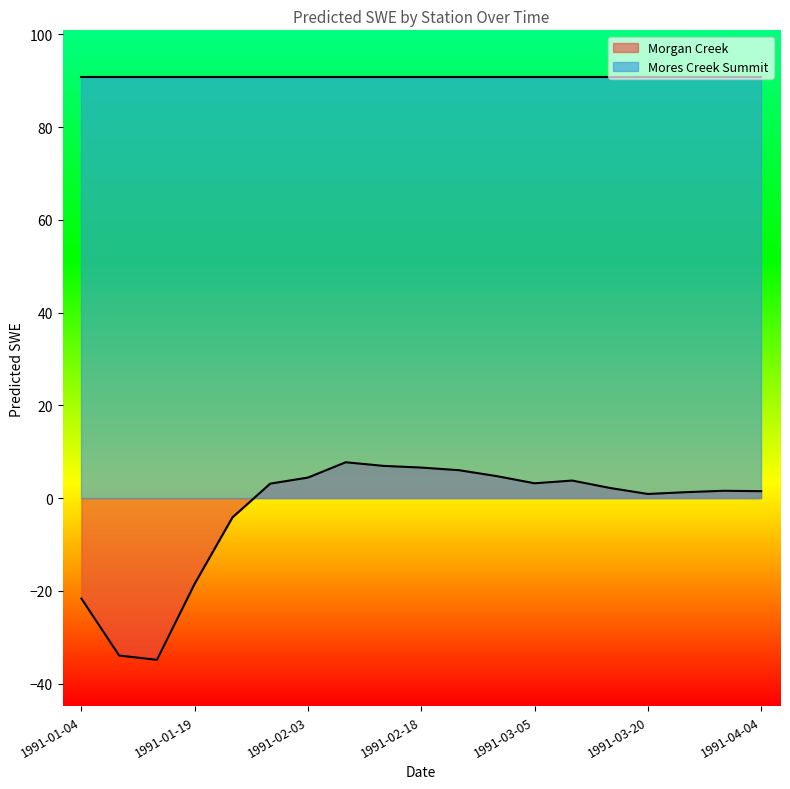

What is the difference between the maximum and second lowest values?

41.7